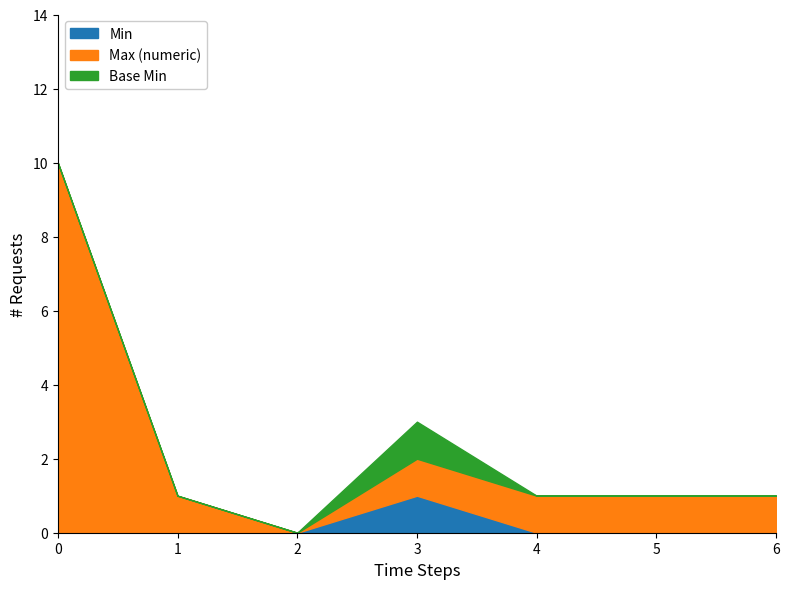

How many values in the Base Min series exceed 0?

1